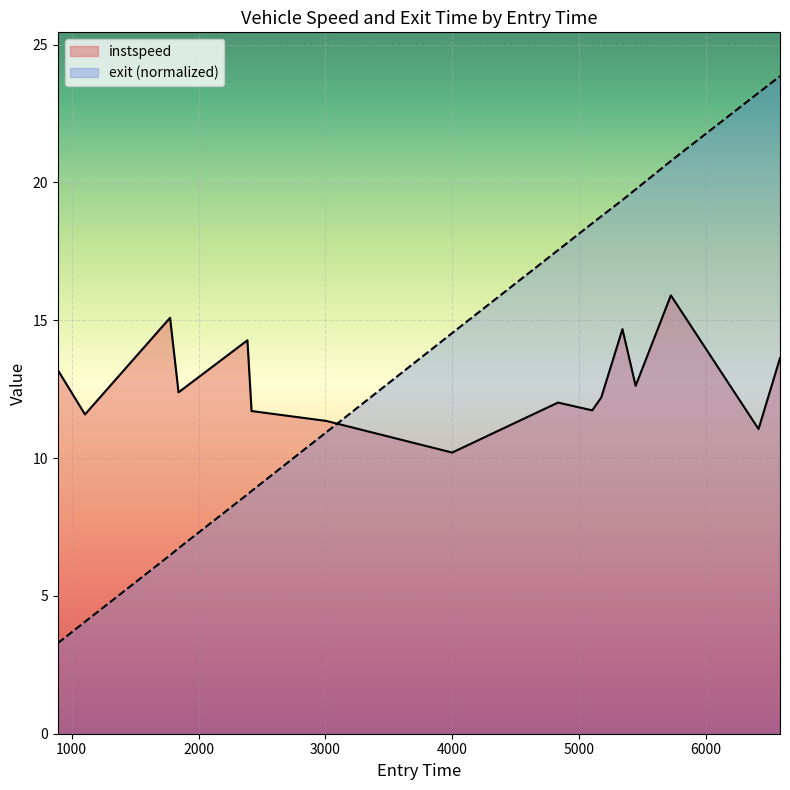

Which series has the largest total across all categories?

exit (normalized)